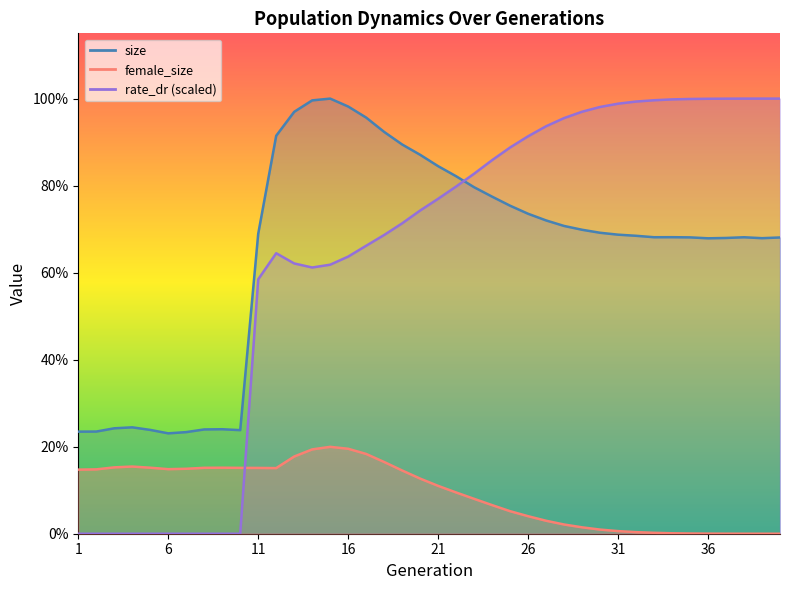

What is the spread (max minus min) of values at 14?

266066.0